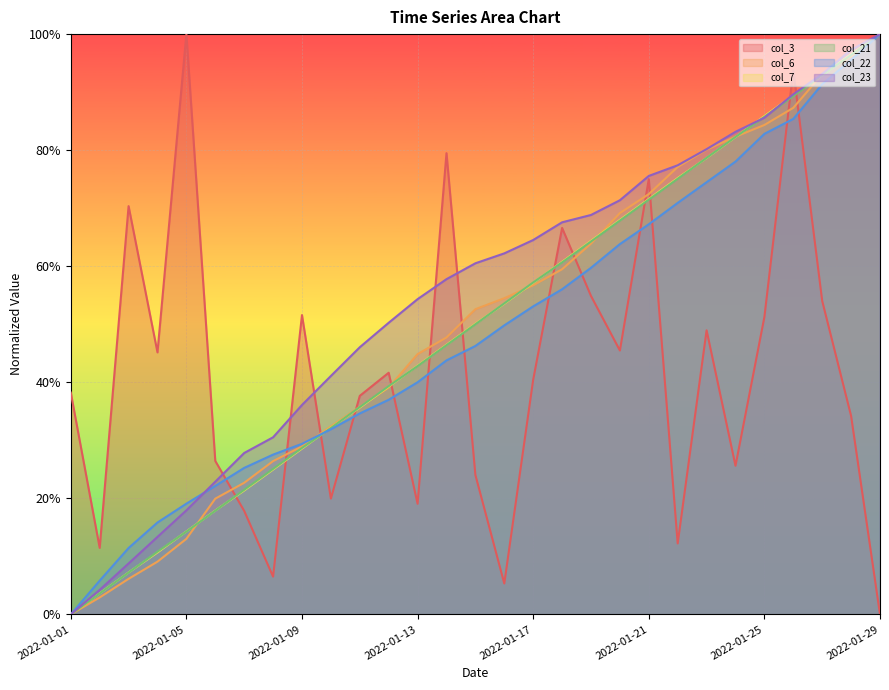

Which series has the largest range (max minus min)?

col_3